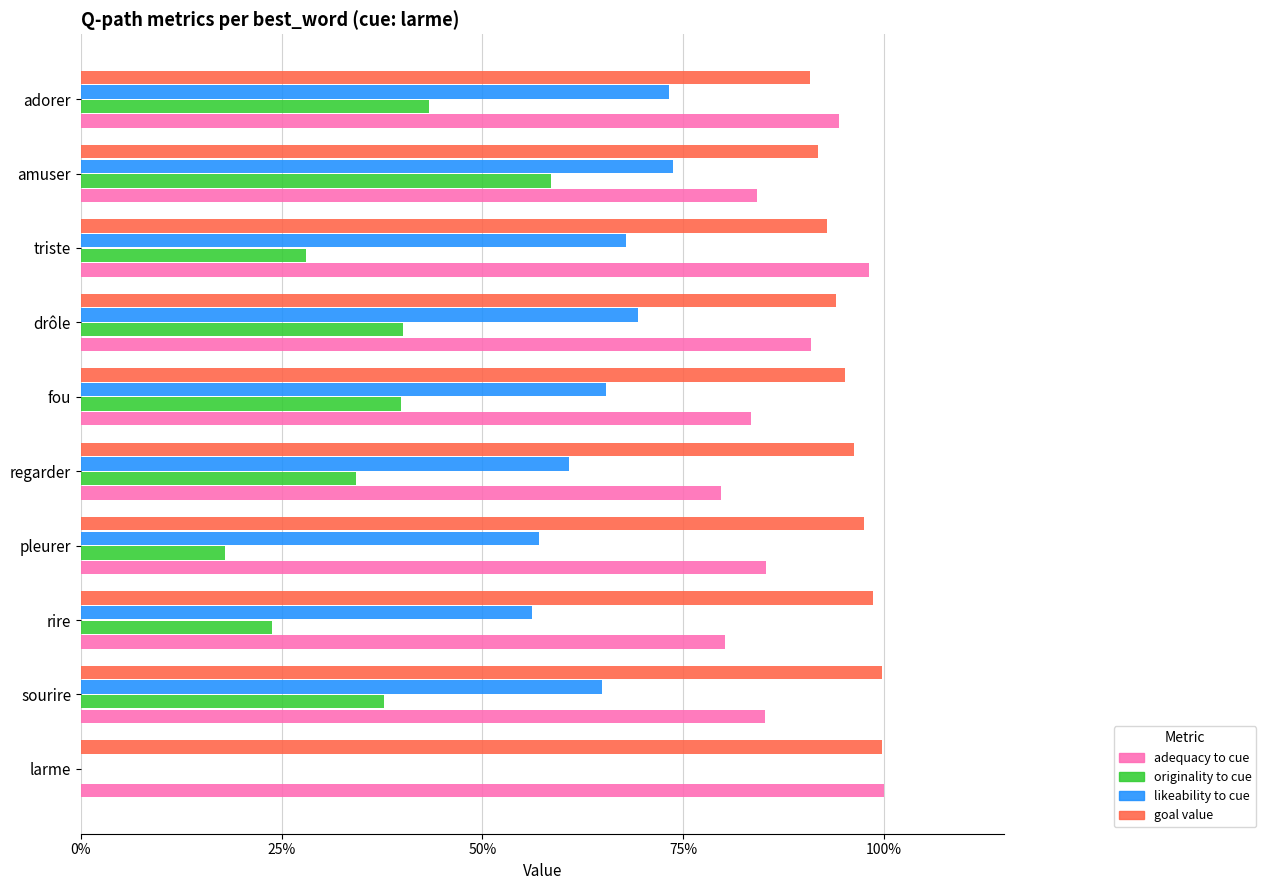

What are all the series names shown in the legend?

adequacy to cue, originality to cue, likeability to cue, goal value